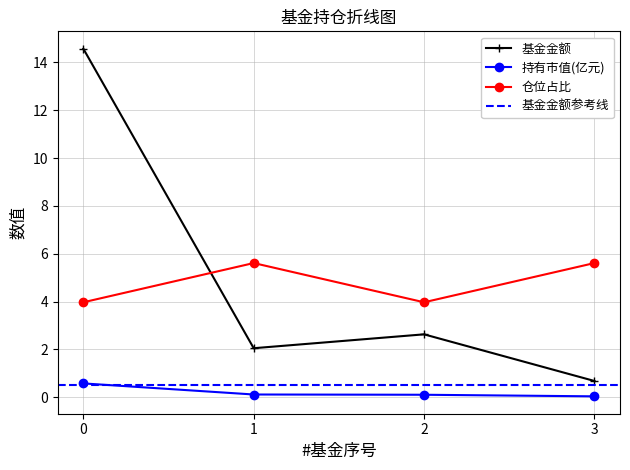

The value of 基金金额 at 3 is 0.7. True or false?

True